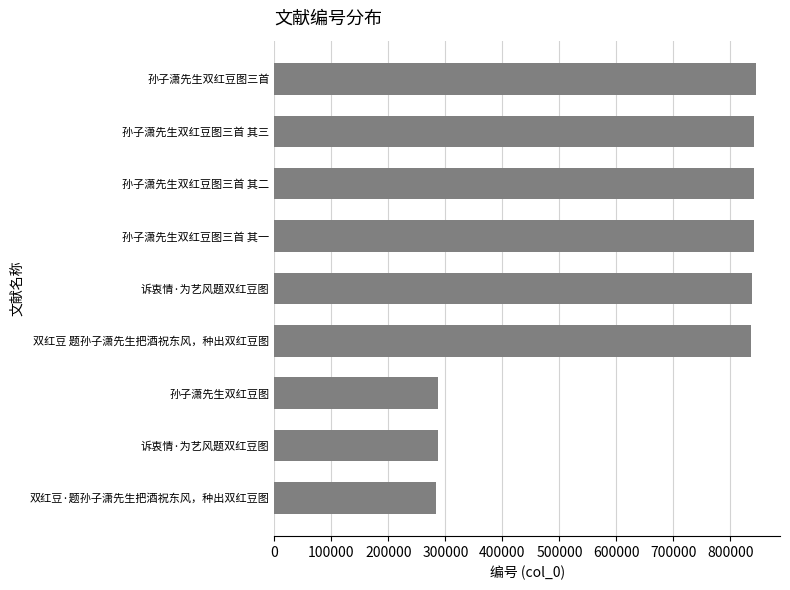

How many distinct data groups are displayed?

1